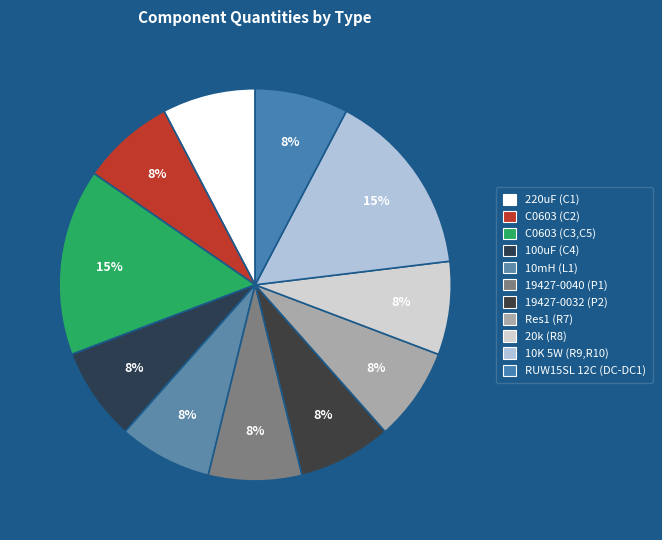

How many slices are in this pie chart?

11